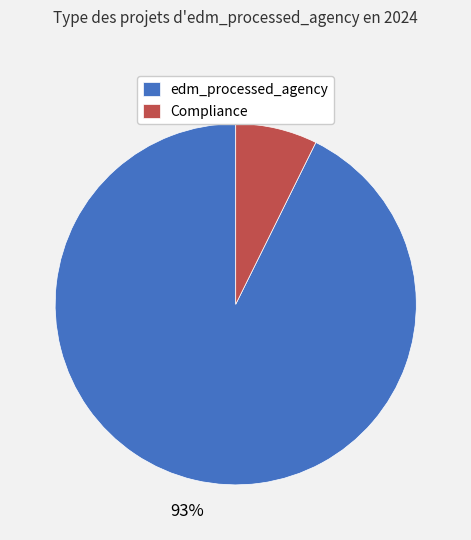

Count the number of slices in the pie.

2